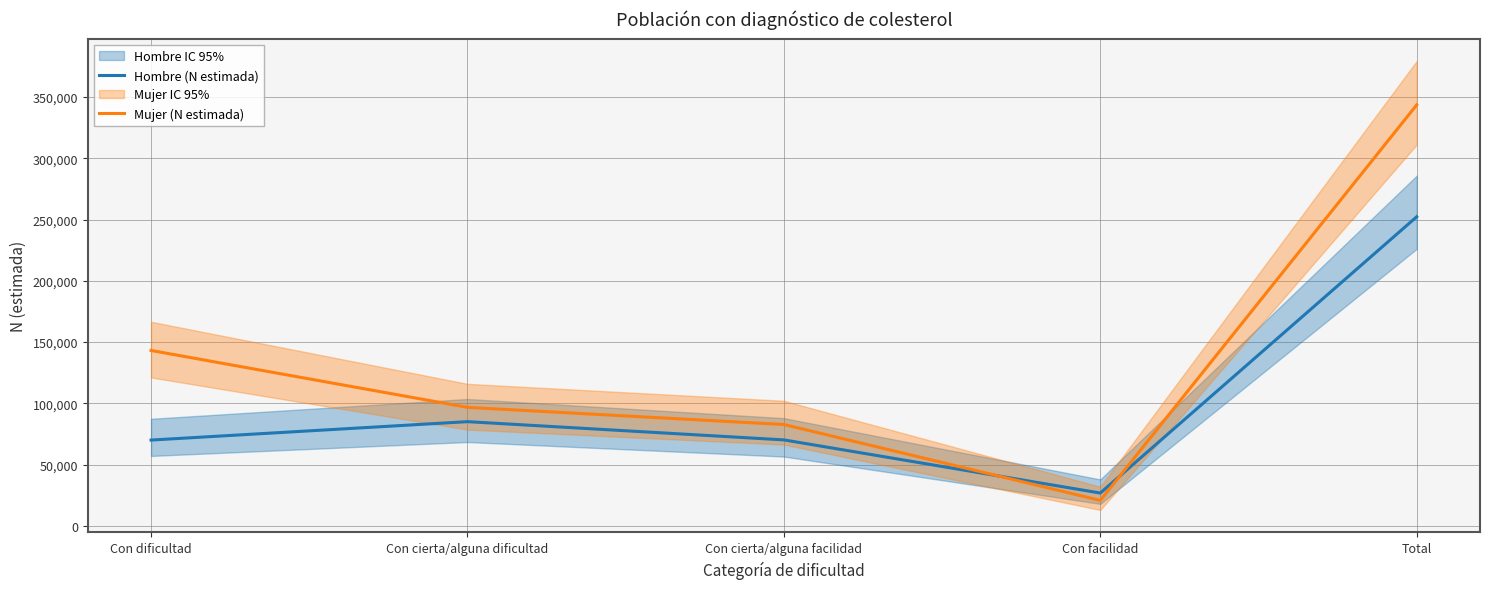

Reading left to right, list all the values displayed in this chart.

Hombre (N estimada): 70094	85116	70232	26863	252305
Mujer (N estimada): 143209	96784	82776	20850	343618